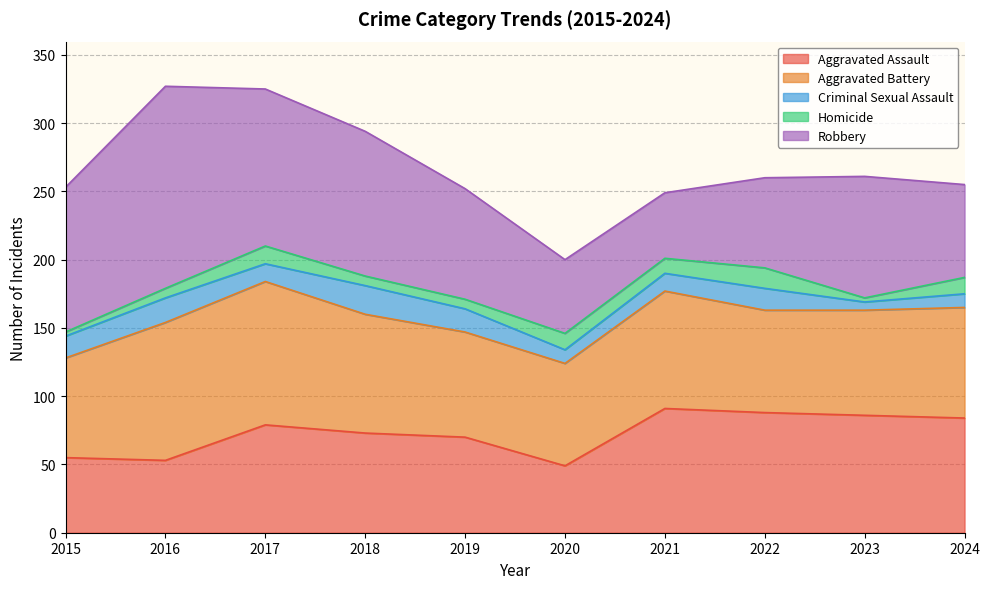

What is the value of the Aggravated Battery point at the 7th from the left?

86